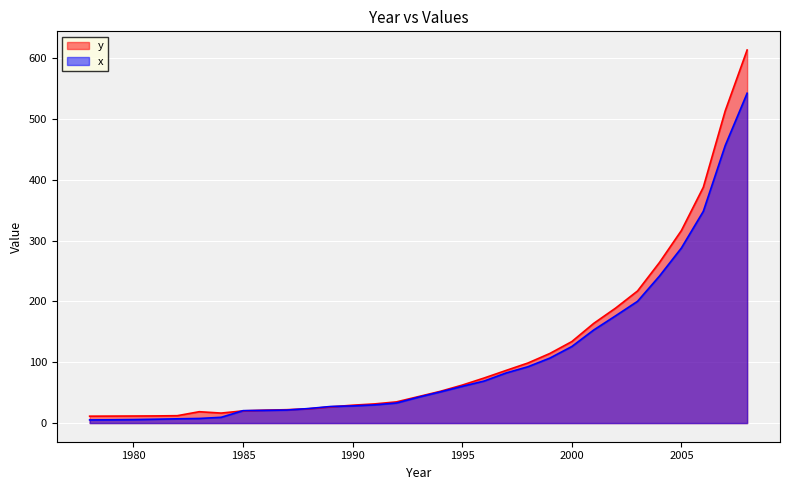

List the series in order of their peak value, lowest first.

x, y